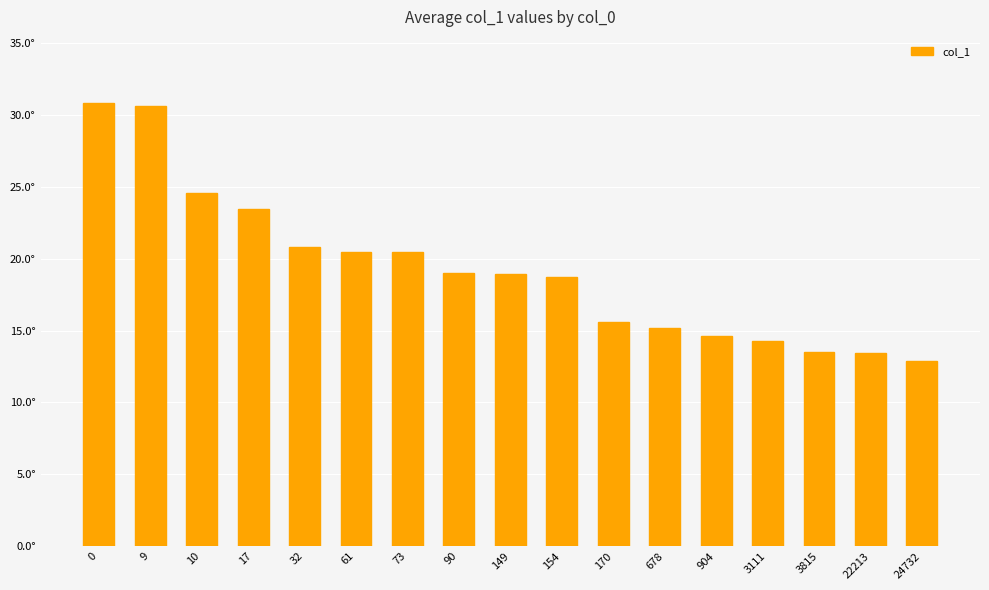

The chart shows a value of 33.4 at 90. True or false?

False